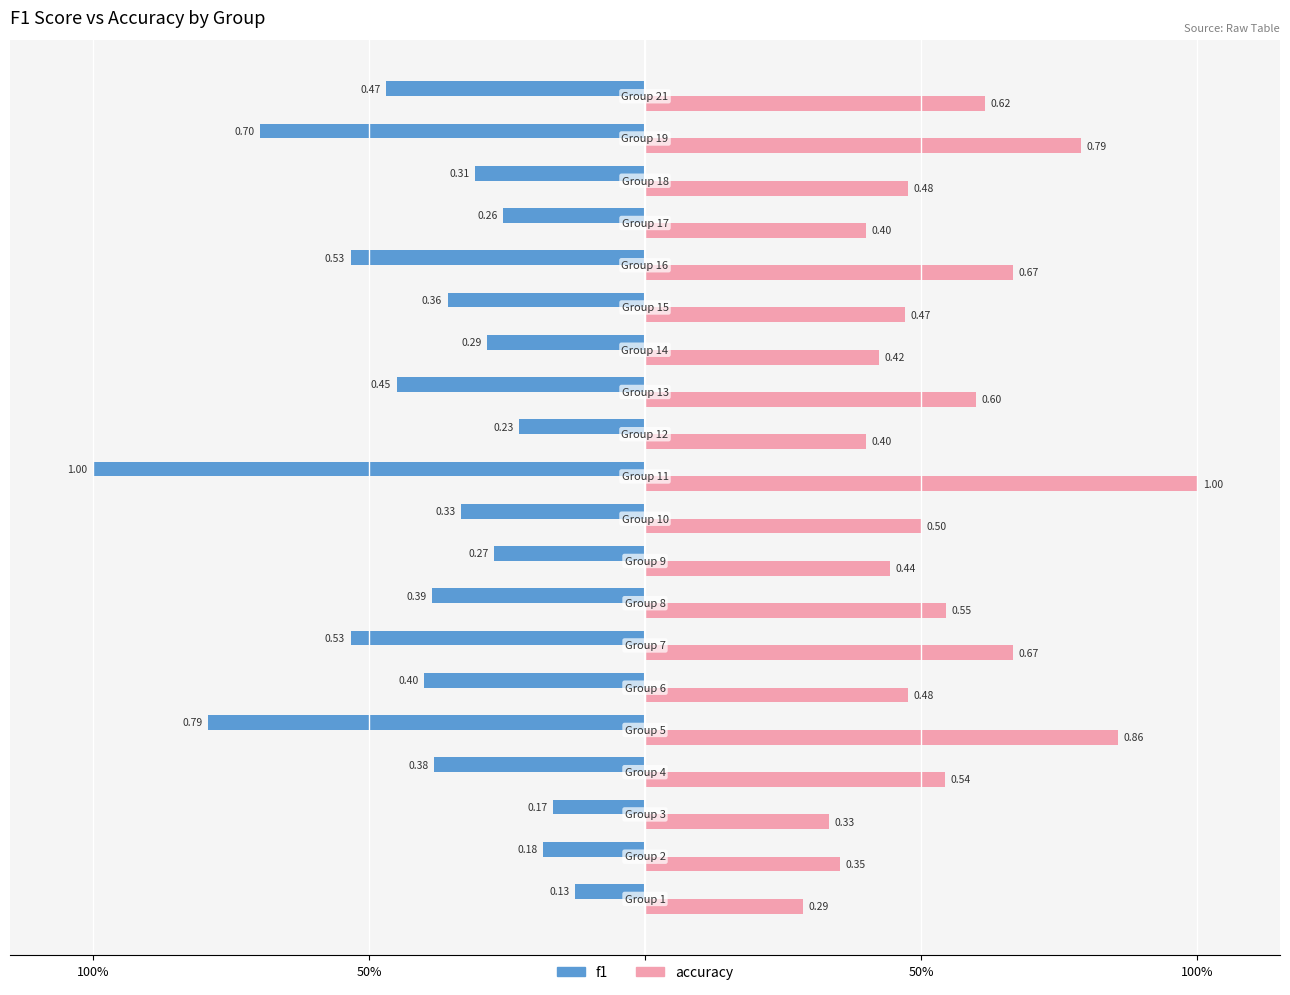

Rank the series by their maximum value, from highest to lowest.

f1, accuracy